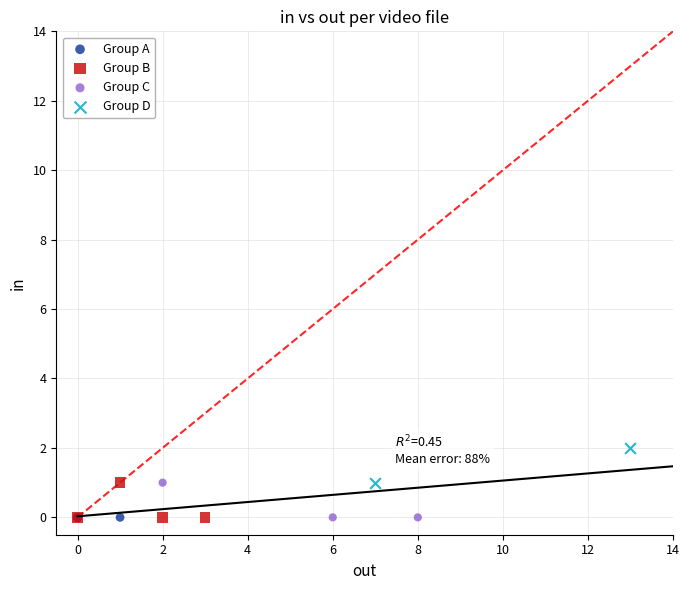

Which series contains the highest Y value?

Group D